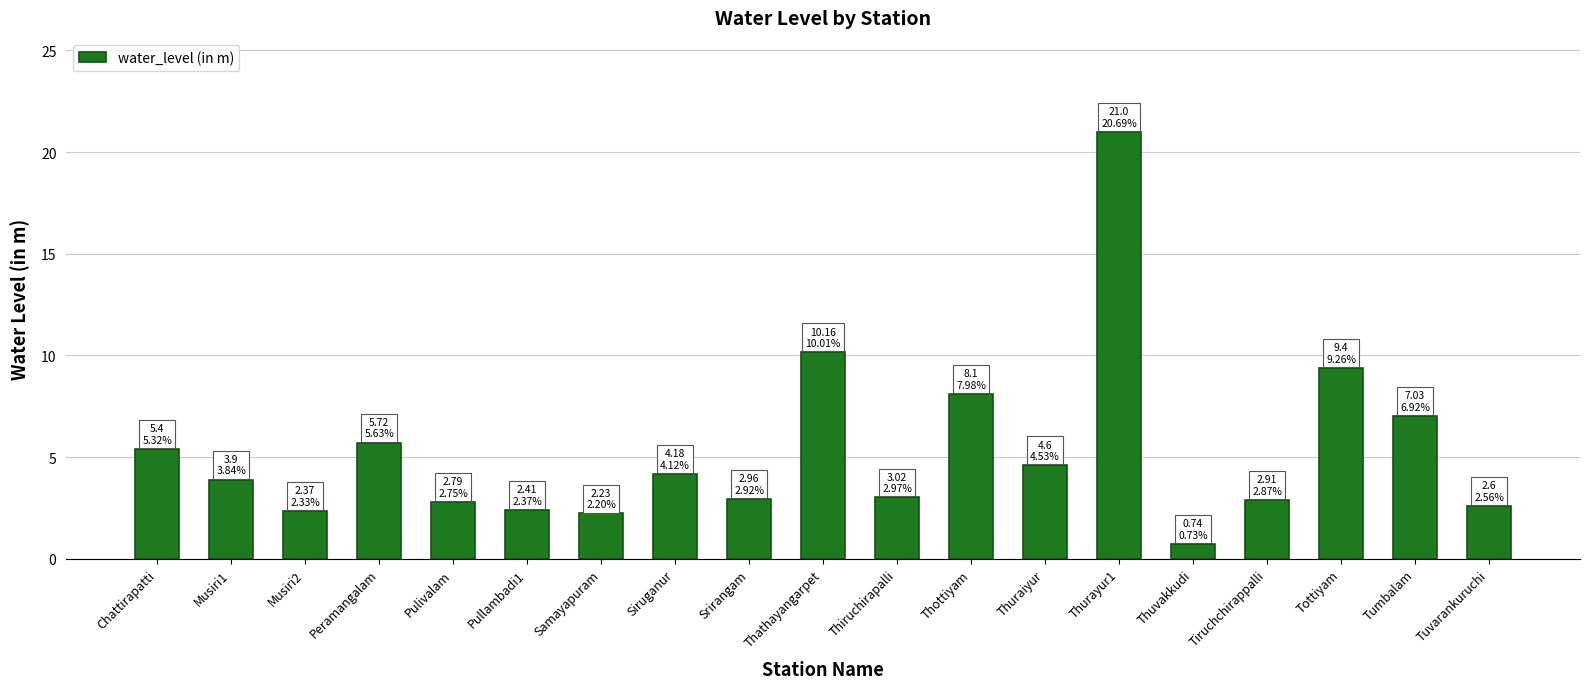

What is the sum of all values?

101.5